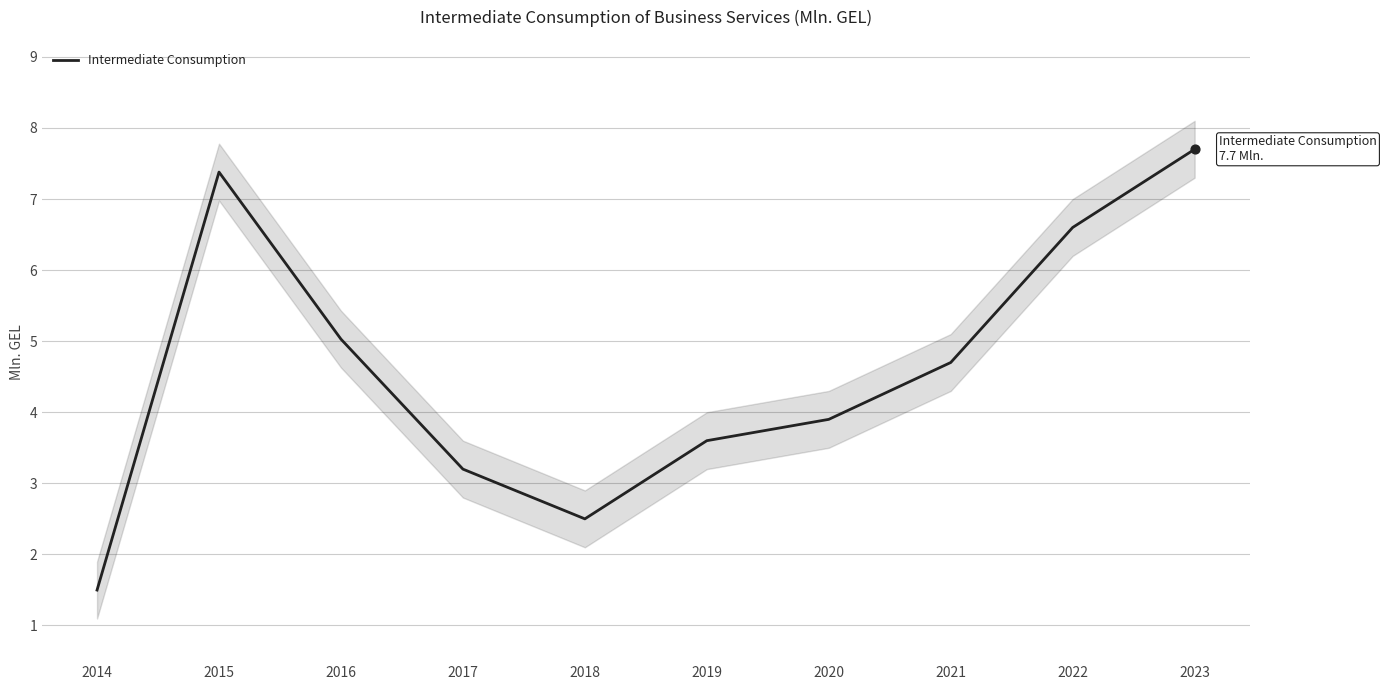

Approximately how many times larger is the value at 2016 compared to 2015?

0.7